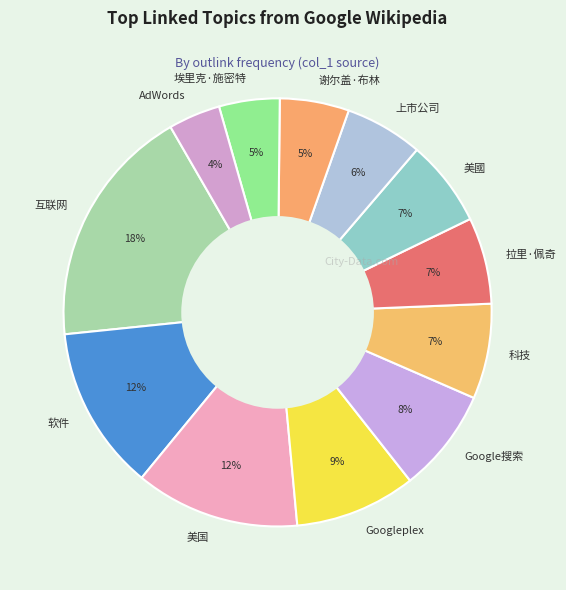

Is the sum of 美國 and 上市公司 greater than half?

No